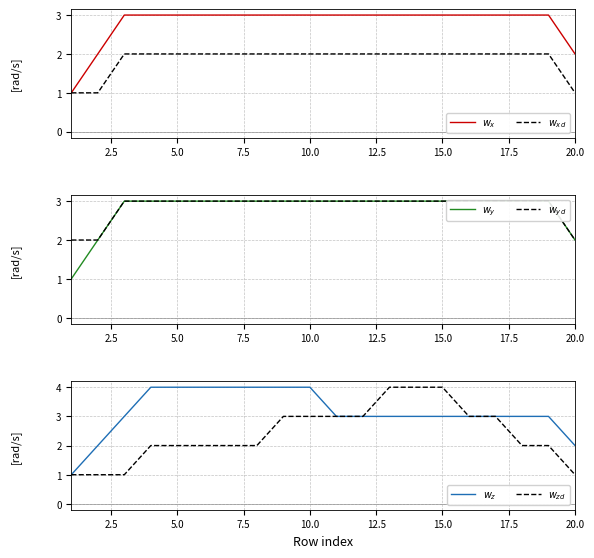

True or false: $w_y$ and $w_z$ cross at least once.

False